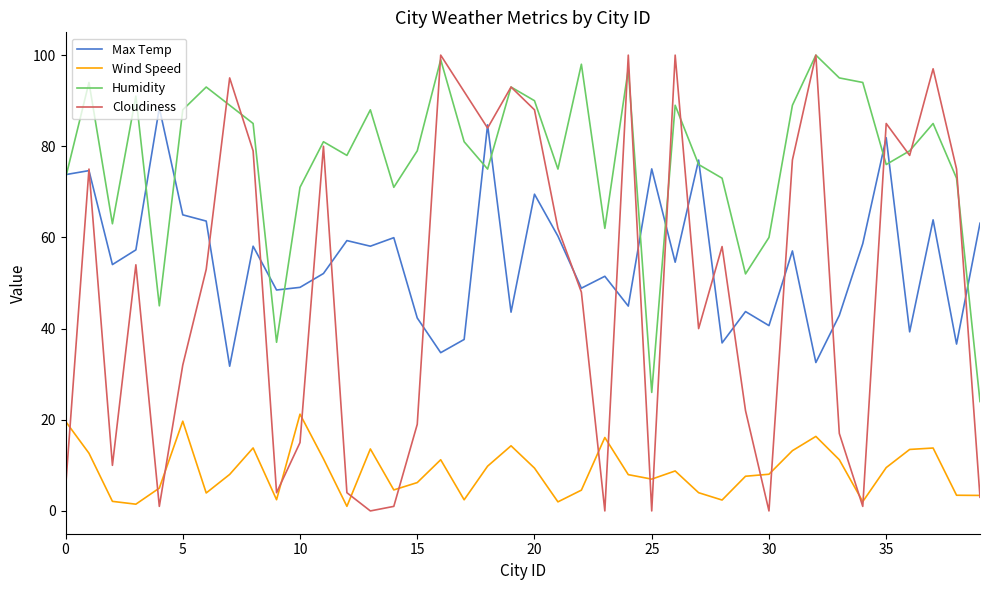

What is the lowest value of the Humidity series?

24.0